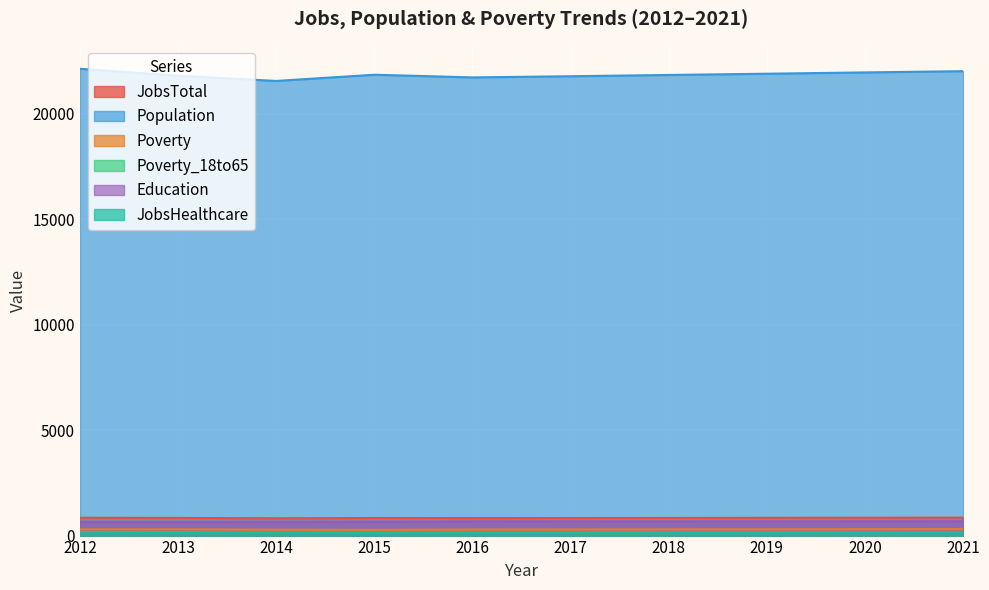

True or false: JobsHealthcare and Poverty intersect in this chart.

False